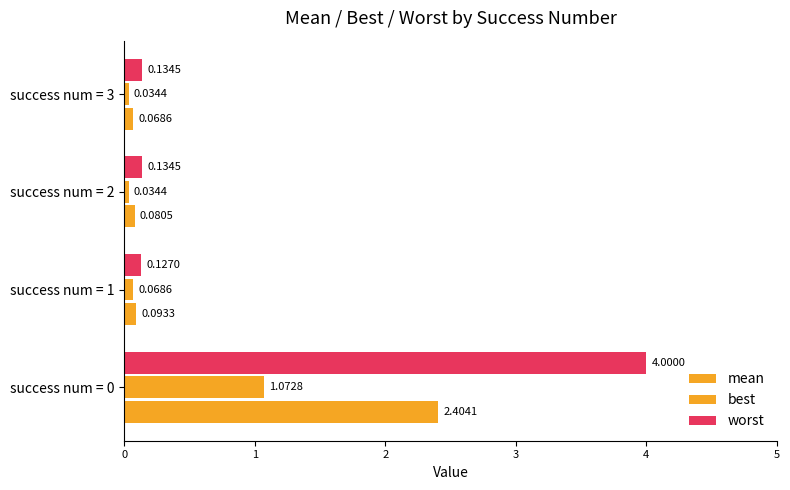

Count the number of categories in the chart.

4